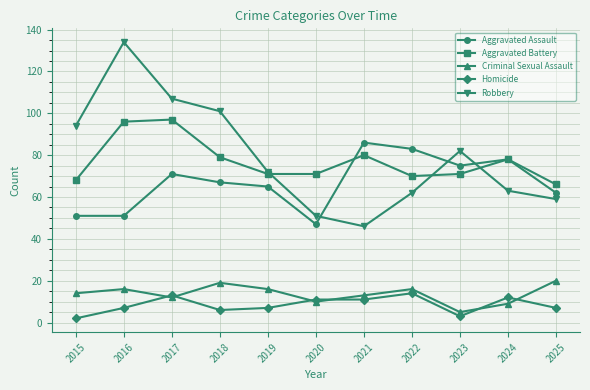

Between which two adjacent categories do Aggravated Battery and Aggravated Assault first intersect?

2020 and 2021